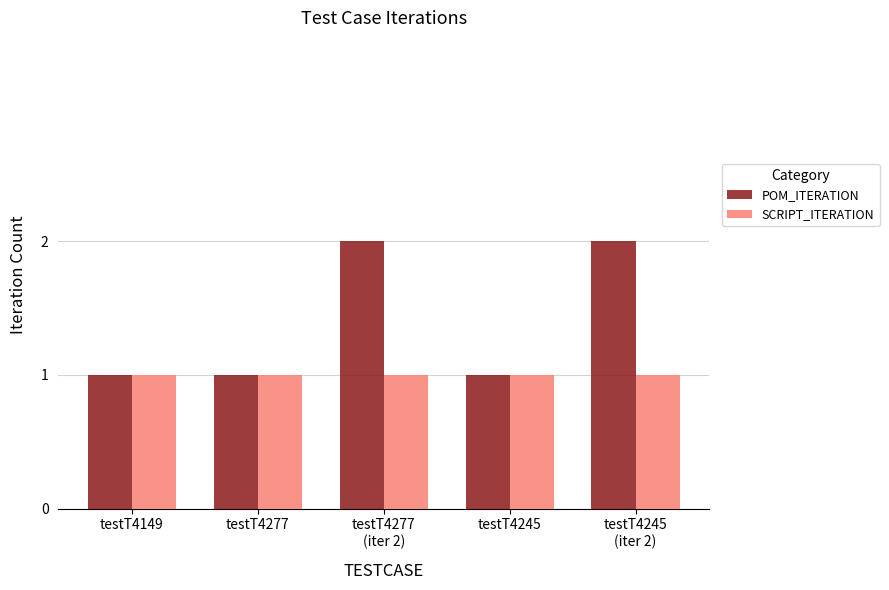

Which series has the largest total across all categories?

POM_ITERATION